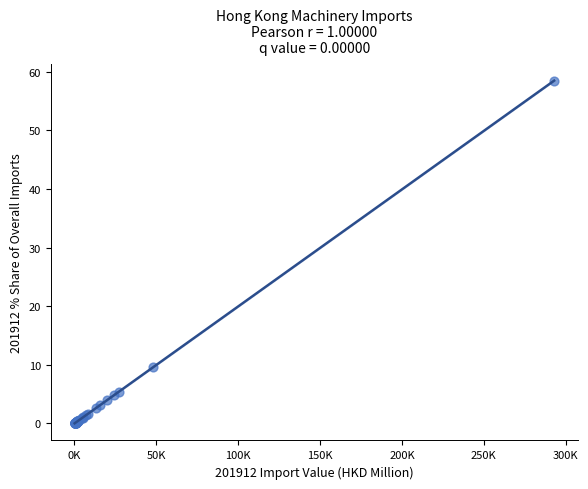

What Y value in the scatter plot is closest to 29?

9.6